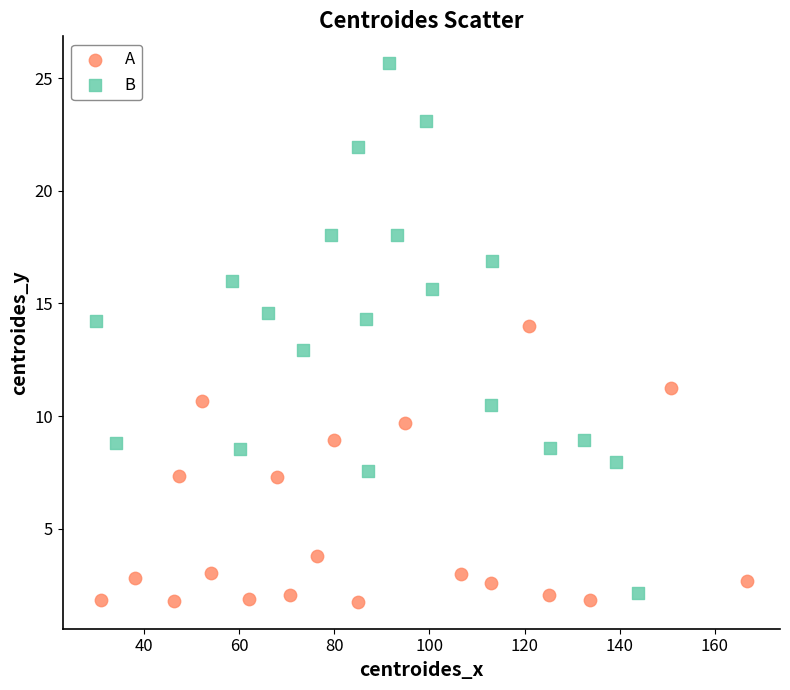

Which series has the widest spread of Y values?

B